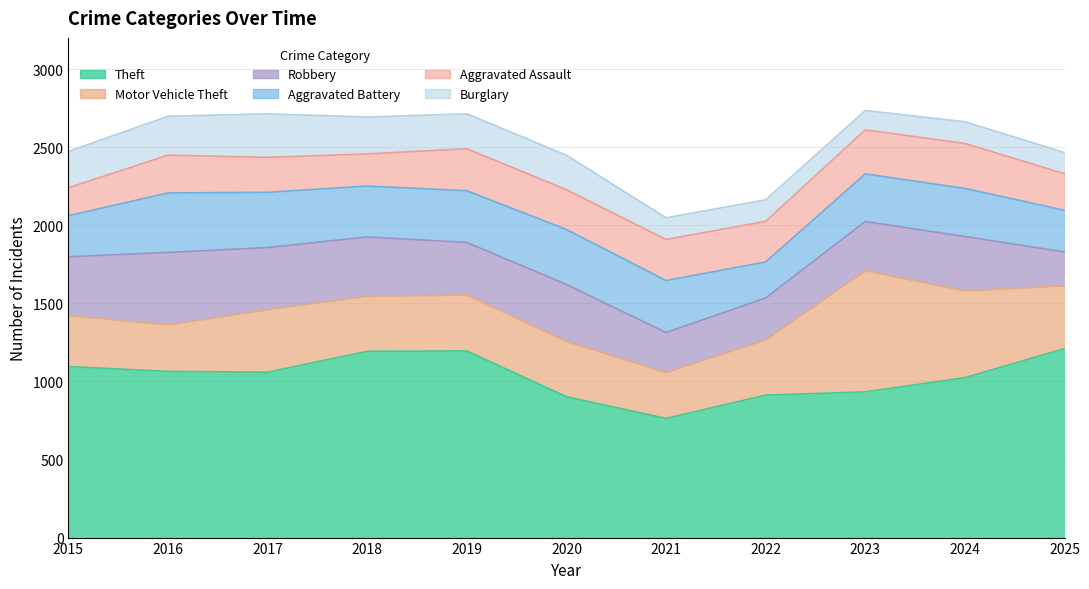

At which category is the sum across all series the highest?

2023